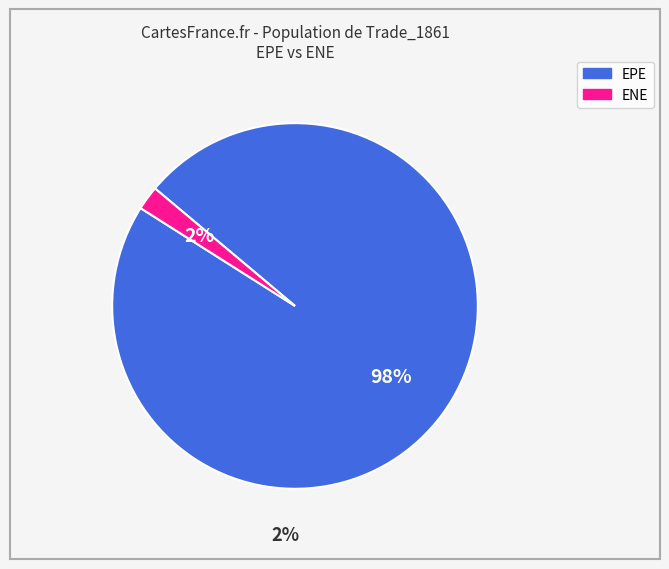

What is the largest slice in the pie chart?

EPE